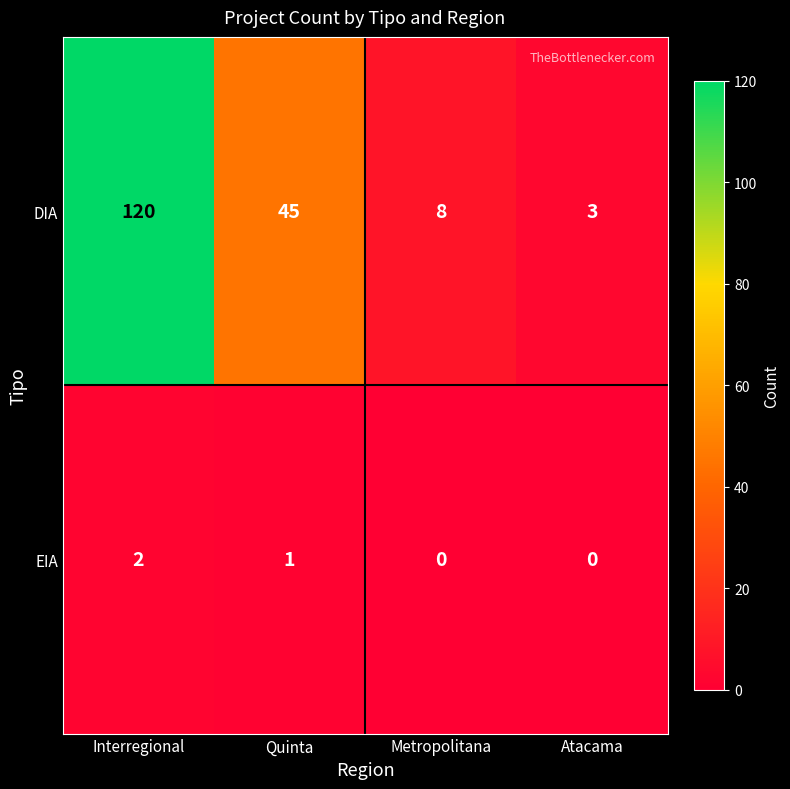

What is the greatest value displayed?

120